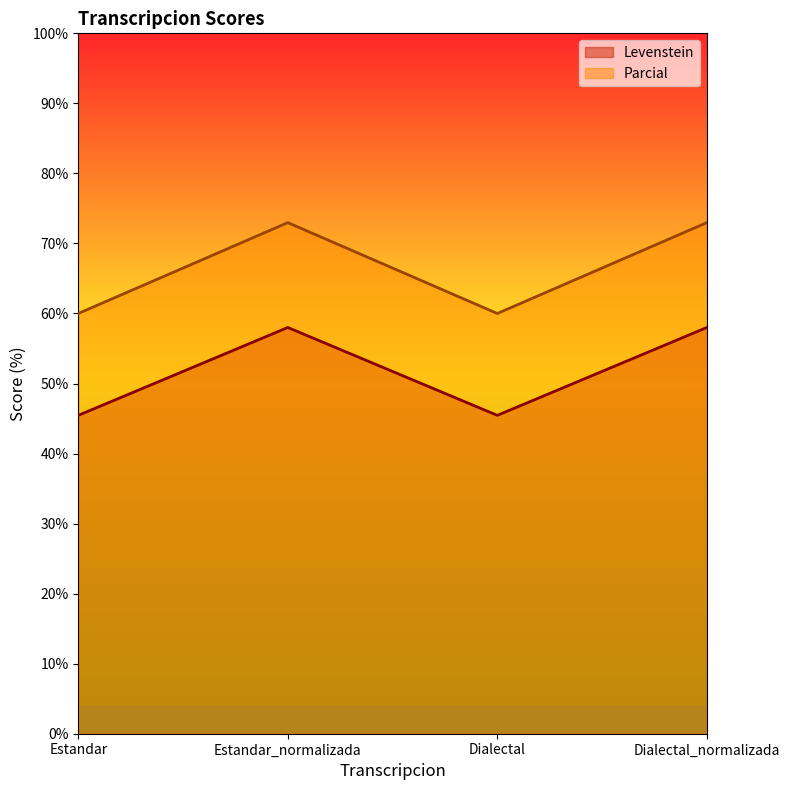

Rank the series by their average value, from lowest to highest.

Levenstein, Parcial